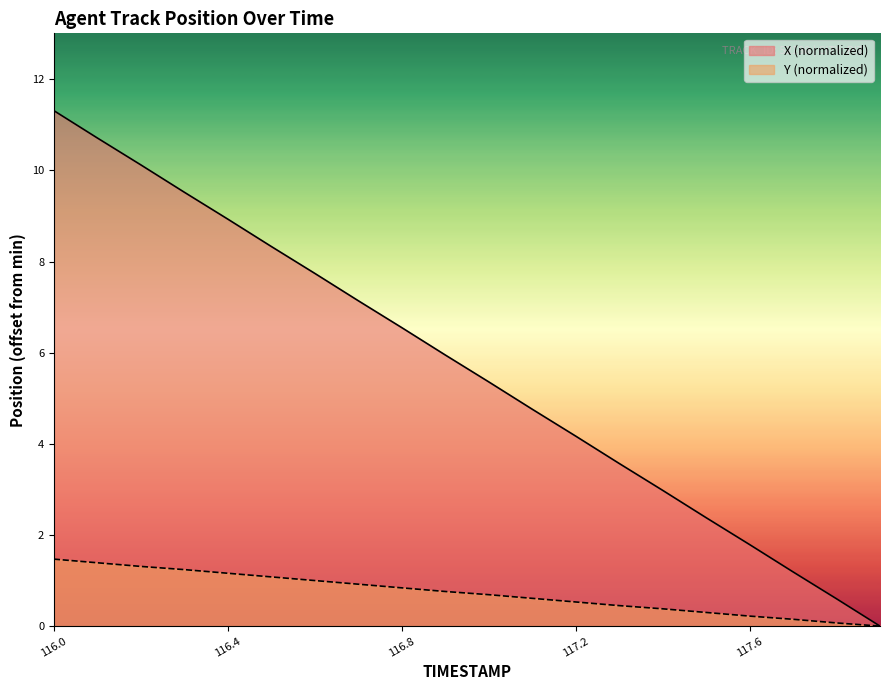

Reading left to right, list all the values displayed in this chart.

X: 116.0=11.3	116.1=10.7	116.2=10.1	116.3=9.5	116.4=8.9	116.5=8.3	116.6=7.7	116.7=7.1	116.8=6.5	116.9=5.9	117.0=5.4	117.1=4.8	117.2=4.2	117.3=3.6	117.4=3.0	117.5=2.4	117.6=1.8	117.7=1.2	117.8=0.6	117.9=0.0
Y: 116.0=1.5	116.1=1.4	116.2=1.3	116.3=1.2	116.4=1.2	116.5=1.1	116.6=1.0	116.7=0.9	116.8=0.8	116.9=0.8	117.0=0.7	117.1=0.6	117.2=0.5	117.3=0.4	117.4=0.4	117.5=0.3	117.6=0.2	117.7=0.2	117.8=0.1	117.9=0.0